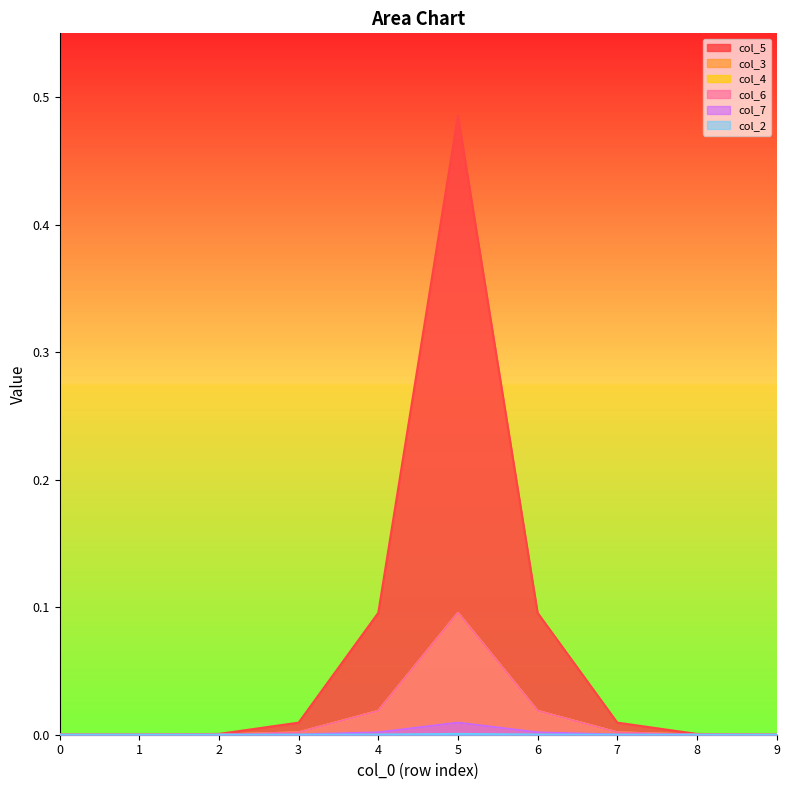

At which category is the sum across all series the highest?

5